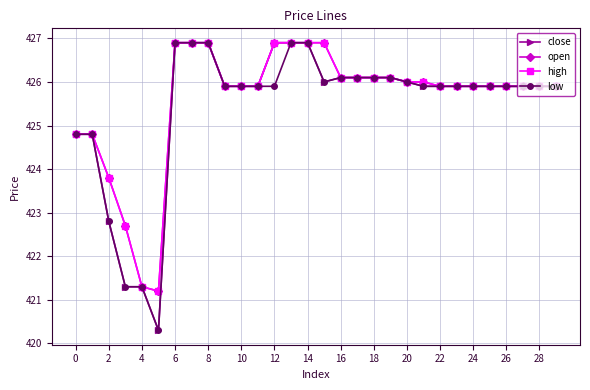

Does the chart have visible grid lines?

Yes